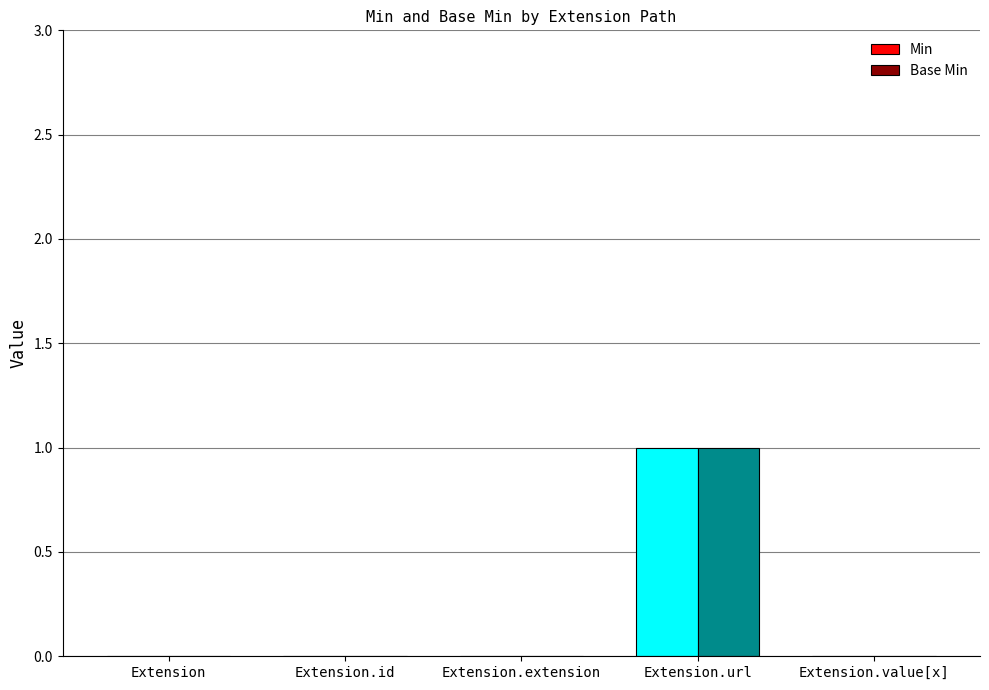

The Min series shows 0 at Extension.extension. True or false?

True